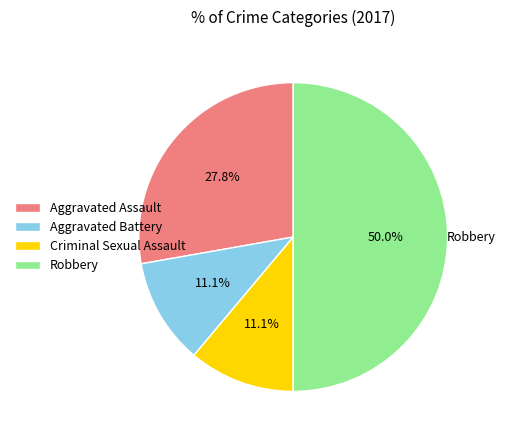

To the nearest percent, what percentage of the pie is Aggravated Battery?

11%